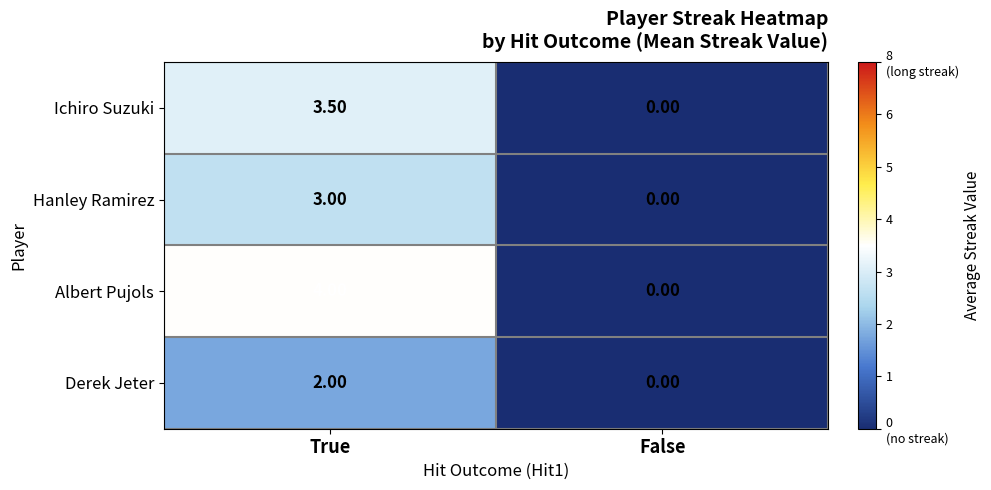

Between True and False, which series saw the biggest shift?

Albert Pujols